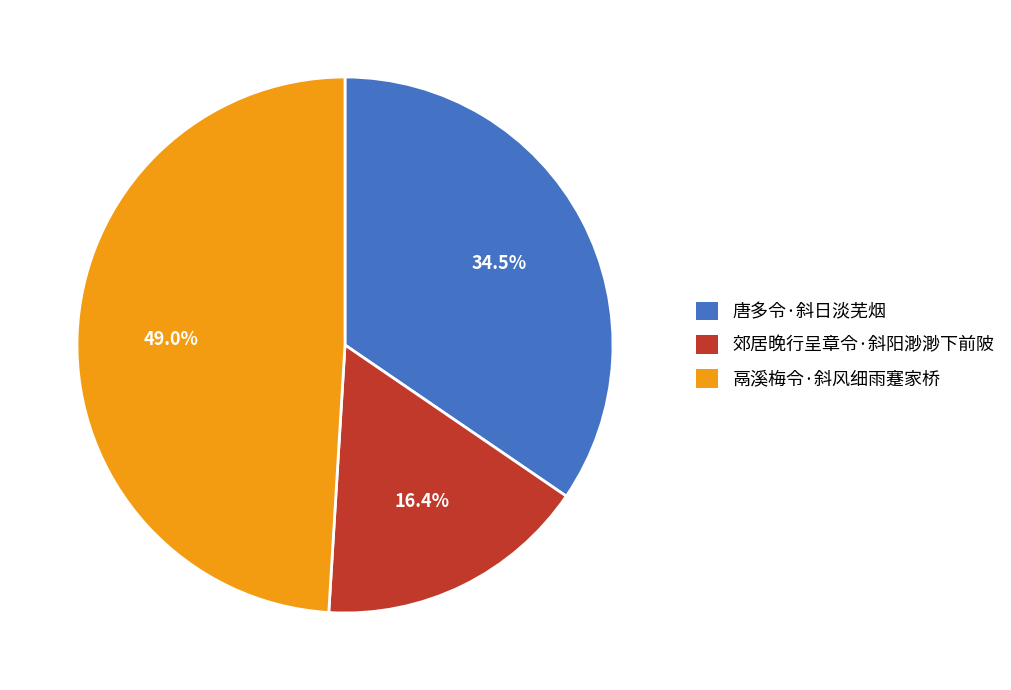

What is the largest slice in the pie chart?

鬲溪梅令·斜风细雨蹇家桥